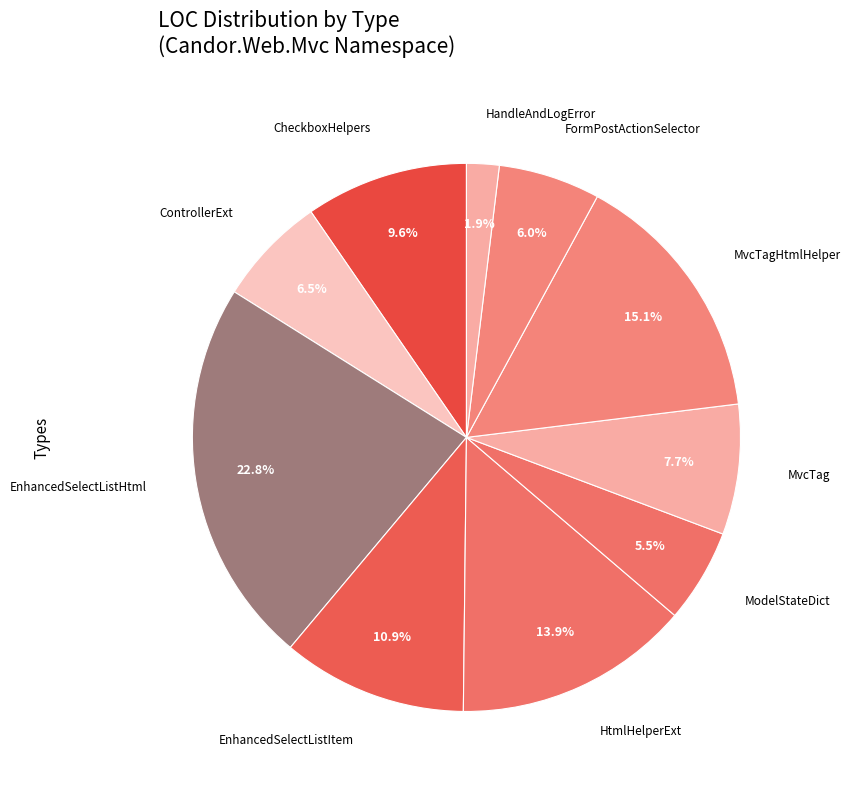

How many slices are in this pie chart?

10